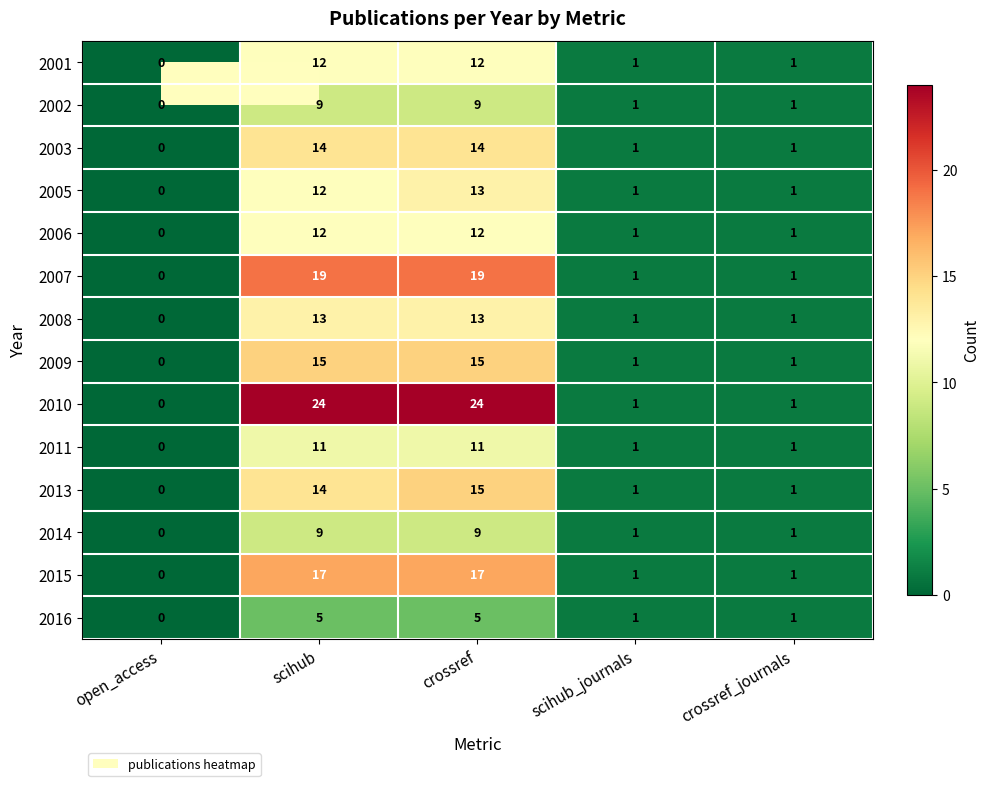

What is the average value of the 2010 series?

10